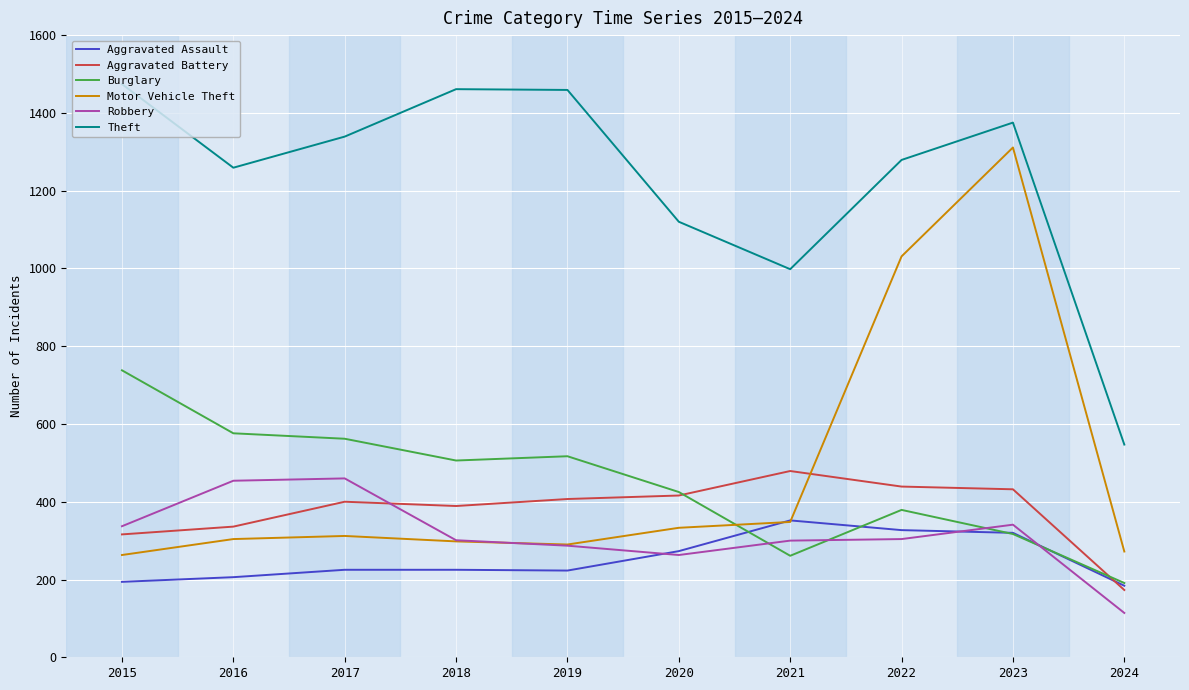

What is the difference between the second highest and minimum values in the Theft series?

914